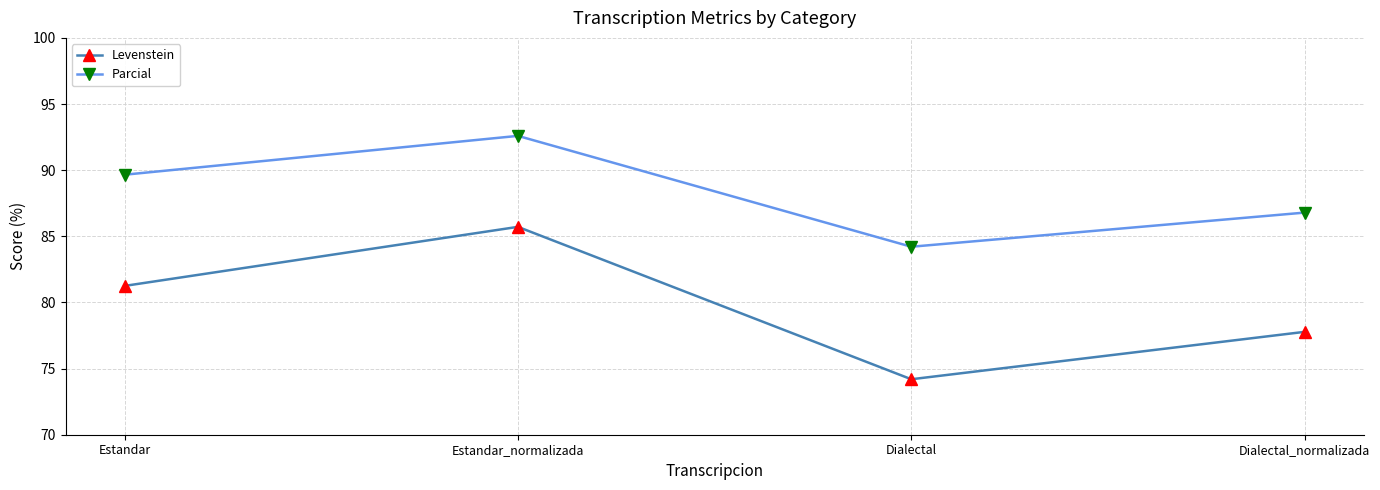

In Parcial, how many points are higher than both neighbors (excluding endpoints)?

1